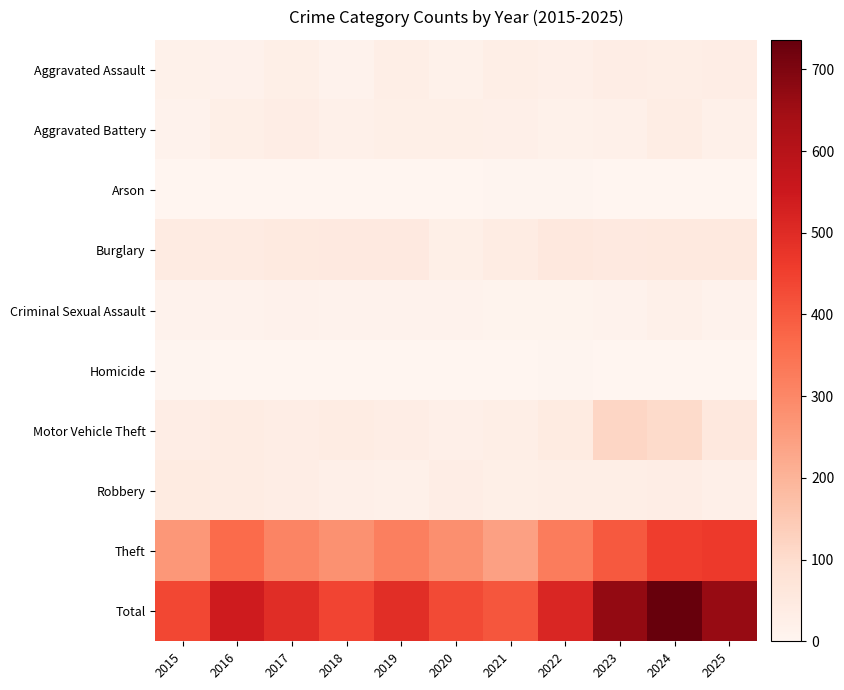

Rank the series by their maximum value, from lowest to highest.

Arson, Homicide, Criminal Sexual Assault, Aggravated Assault, Aggravated Battery, Robbery, Burglary, Motor Vehicle Theft, Theft, Total